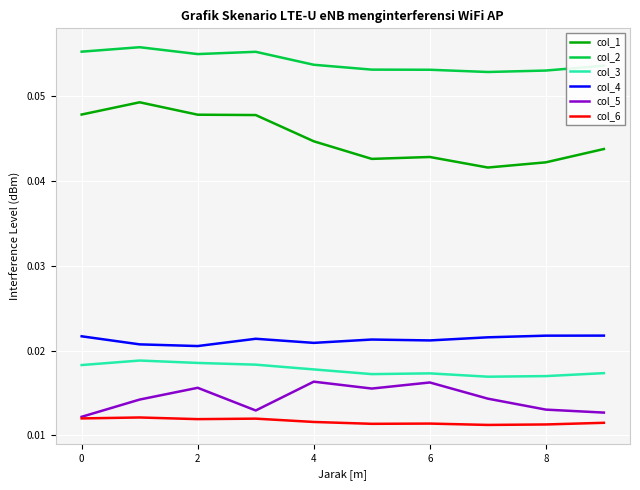

Rank the series by their maximum value, from highest to lowest.

col_2, col_1, col_4, col_3, col_5, col_6